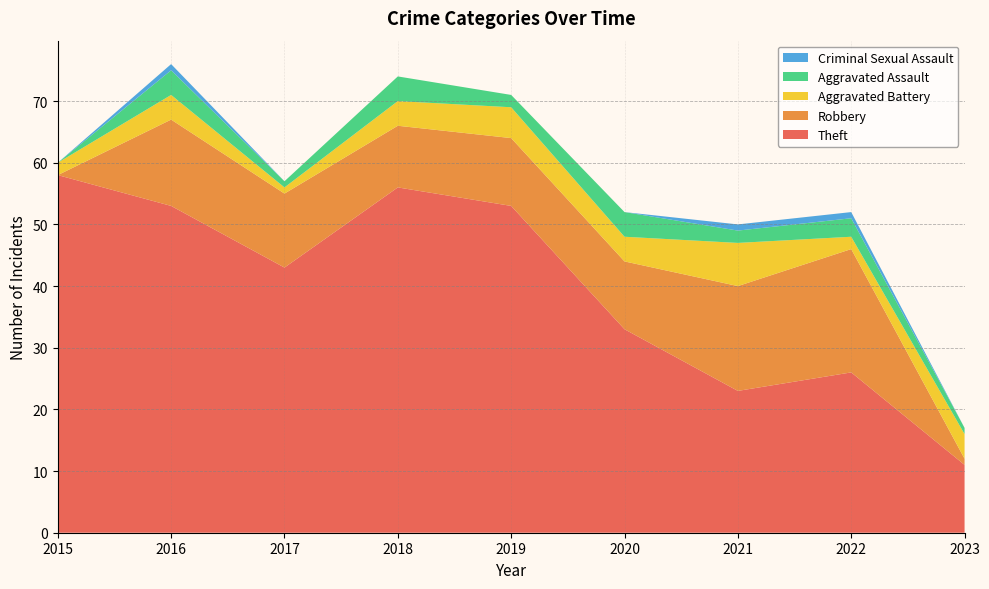

Reading left to right, extract all data points from this chart.

Theft: 58	53	43	56	53	33	23	26	11
Robbery: 0	14	12	10	11	11	17	20	1
Aggravated Battery: 2	4	1	4	5	4	7	2	4
Aggravated Assault: 0	4	1	4	2	4	2	3	1
Criminal Sexual Assault: 0	1	0	0	0	0	1	1	0